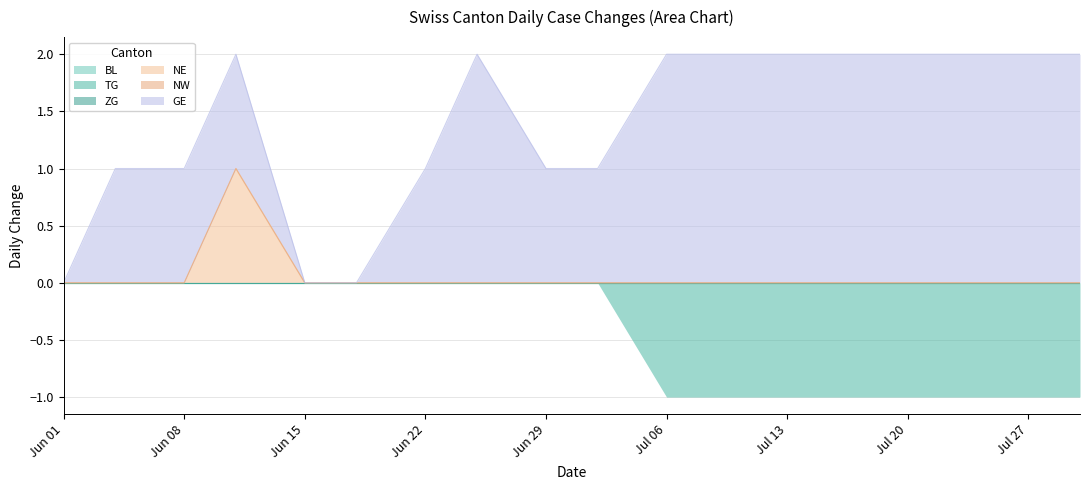

True or false: NE has a value of 1 at Jun 01.

False